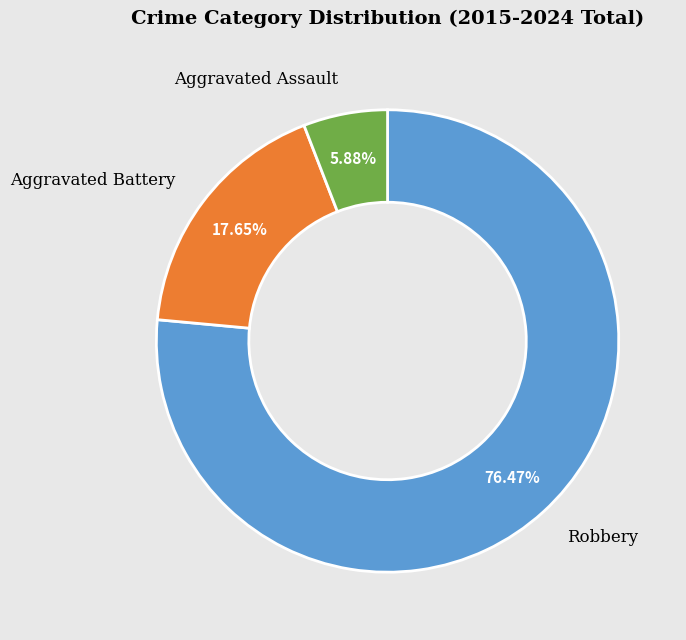

Which category has the biggest portion of the pie?

Robbery